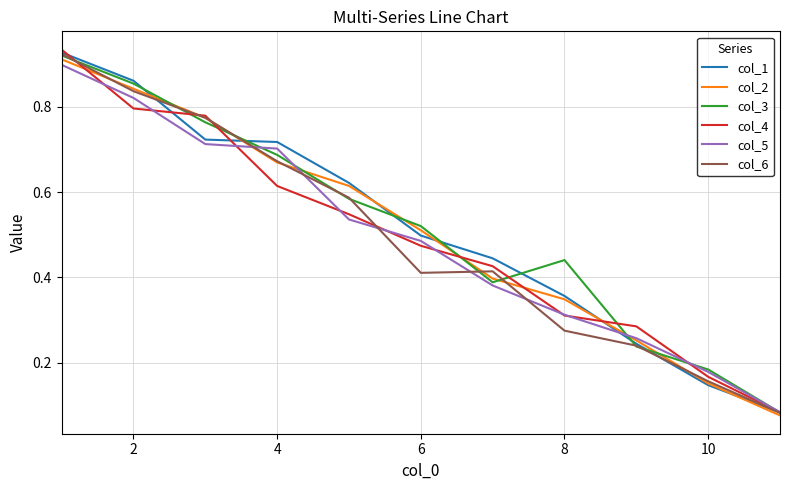

Which series has the largest range (max minus min)?

col_4